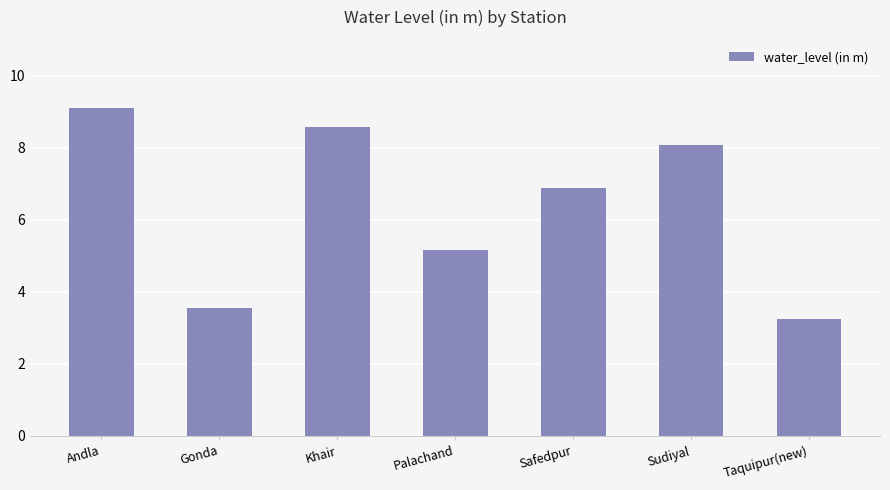

What is the value of the 2nd bar from the left?

3.5